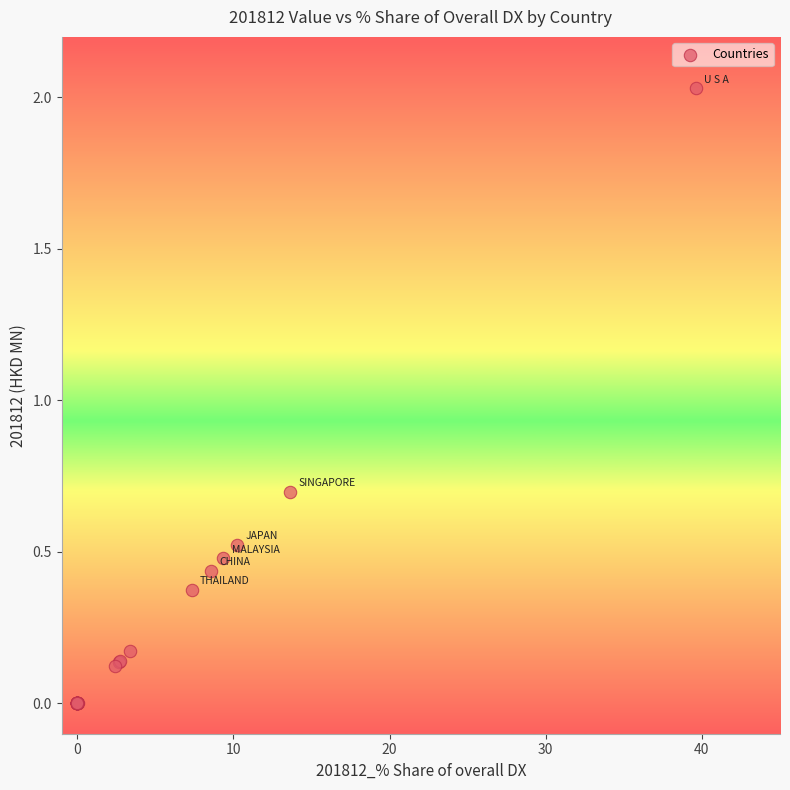

What Y value in the scatter plot is closest to 1?

0.7